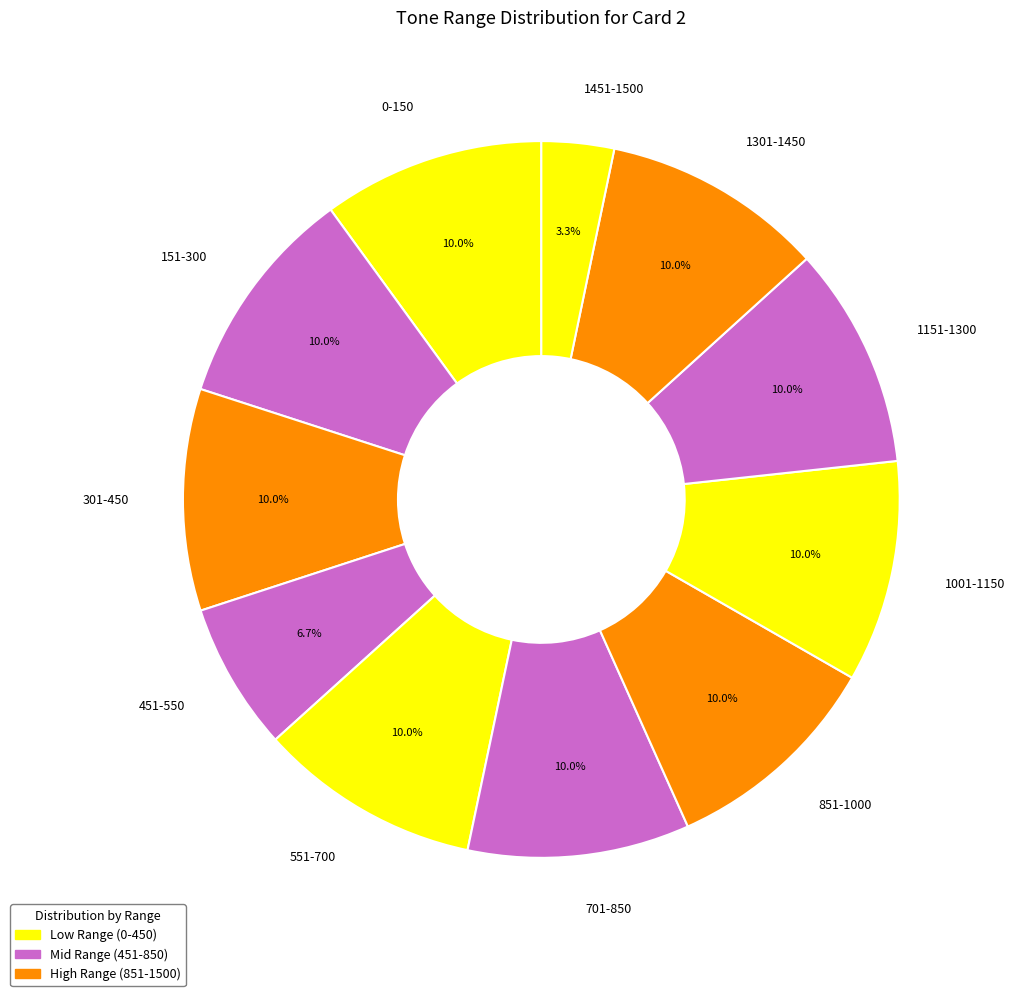

What is the total percentage of 301-450 and 551-700?

20.0%